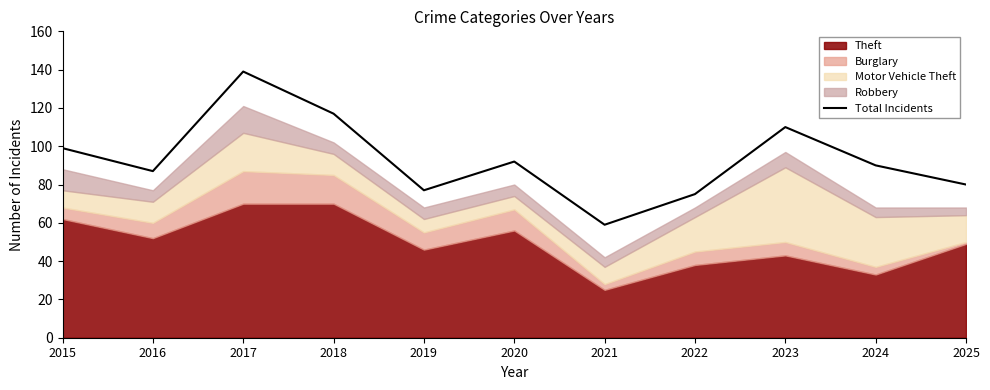

What is the sum of the values at 2015 and 2016?

186